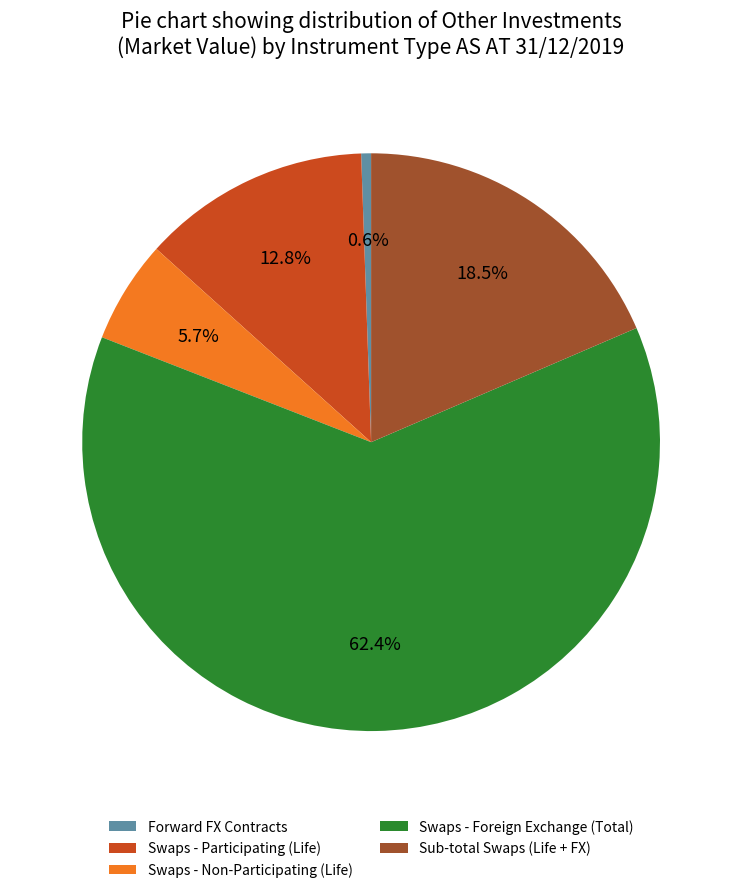

Rank the categories by value from lowest to highest.

Forward FX Contracts, Swaps - Non-Participating (Life), Swaps - Participating (Life), Sub-total Swaps (Life + FX), Swaps - Foreign Exchange (Total)